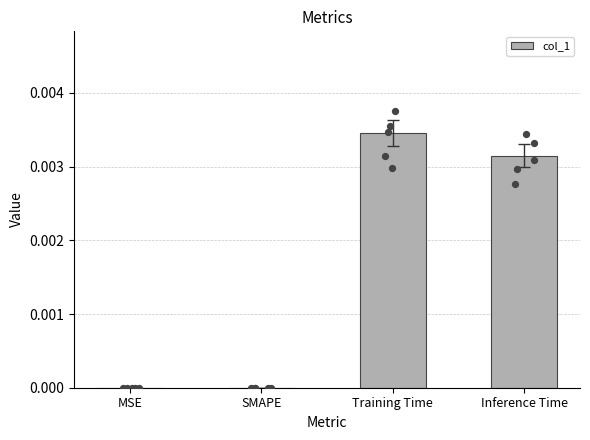

Between Inference Time and MSE, which is larger?

Inference Time